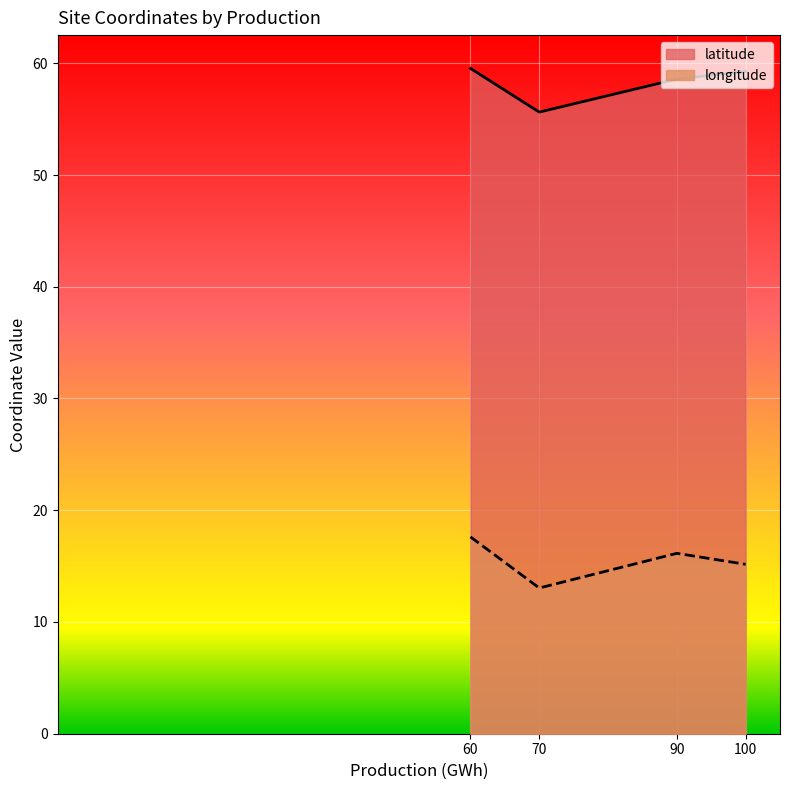

In longitude, how many points are higher than both neighbors (excluding endpoints)?

1